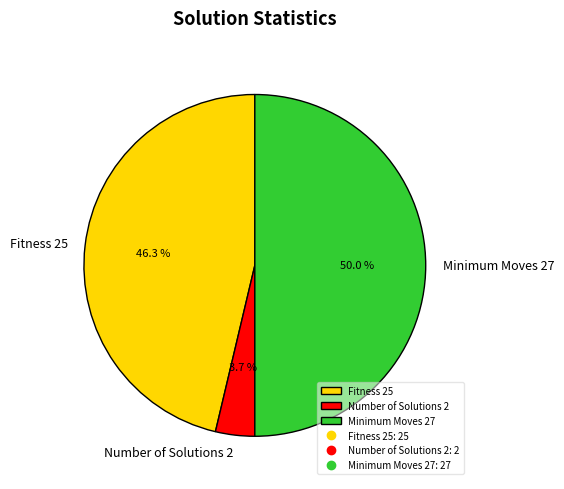

What percentage is NOT represented by Fitness 25?

53.7%